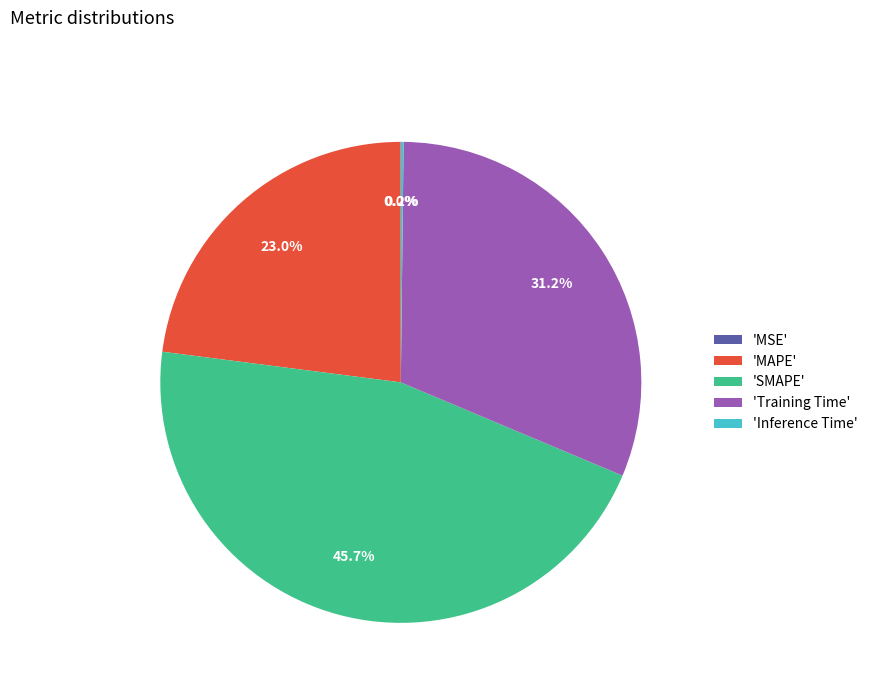

What percentage is NOT represented by 'MAPE'?

77.0%